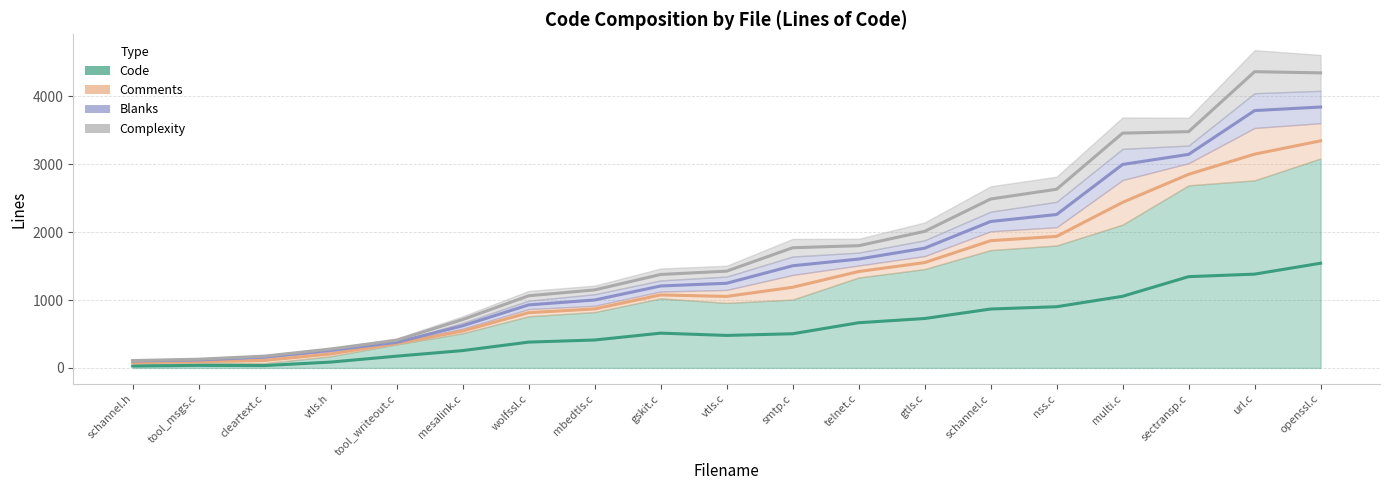

True or false: Code has a value of 260 at gskit.c.

False